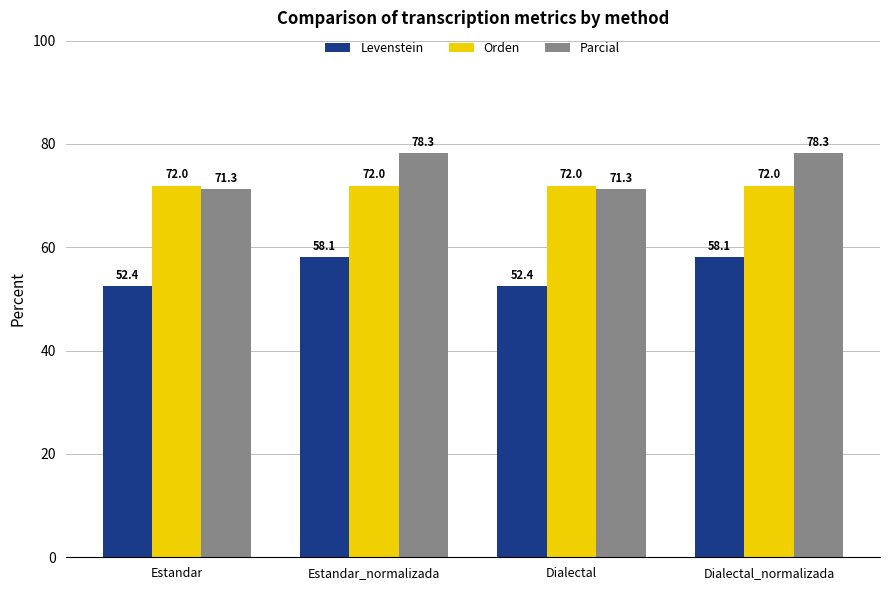

At Dialectal_normalizada, list the series in order from smallest to largest.

Levenstein, Orden, Parcial